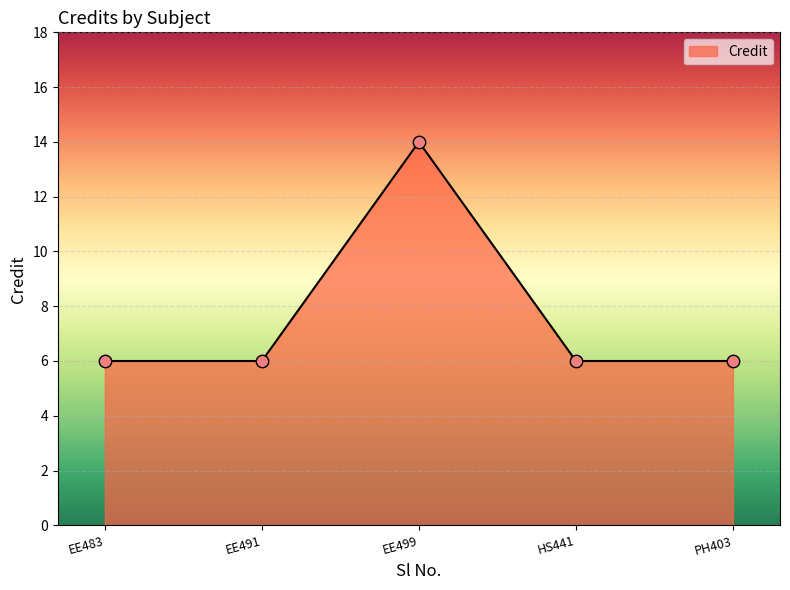

What is the change in value from EE499 to PH403?

-8